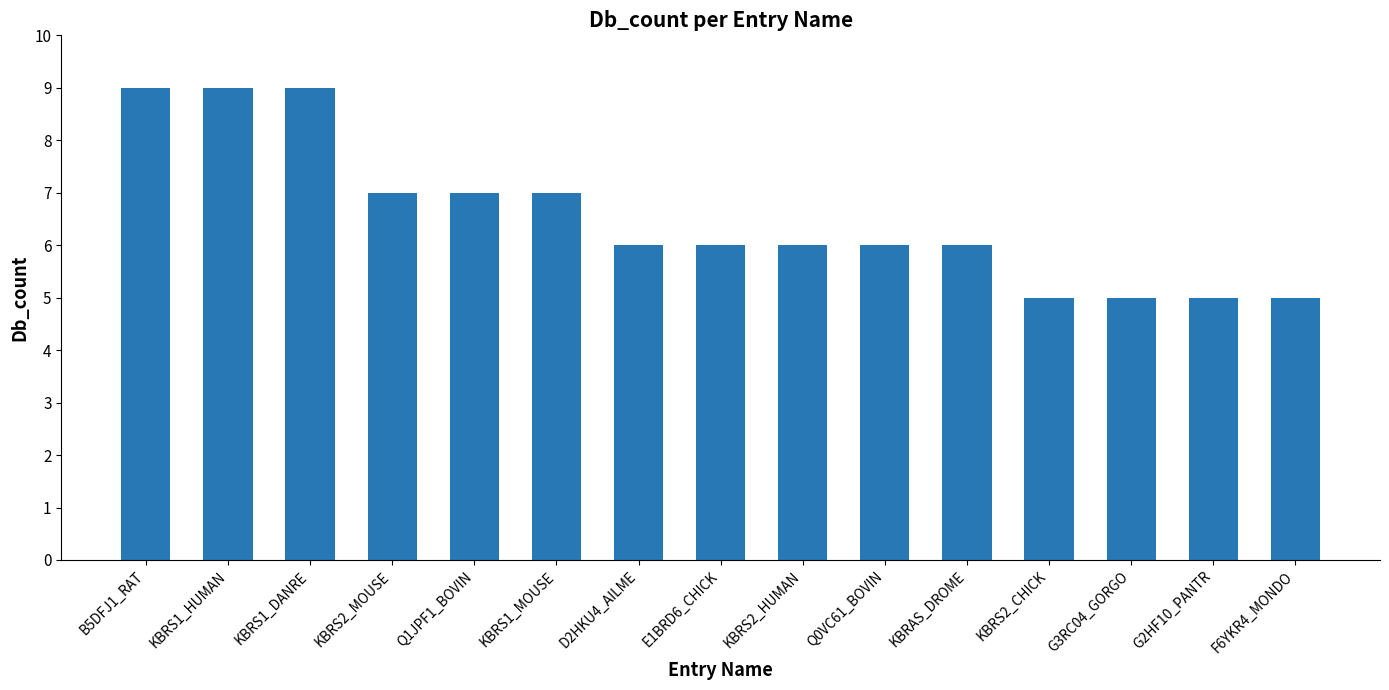

The chart shows a value of 9 at B5DFJ1_RAT. True or false?

True